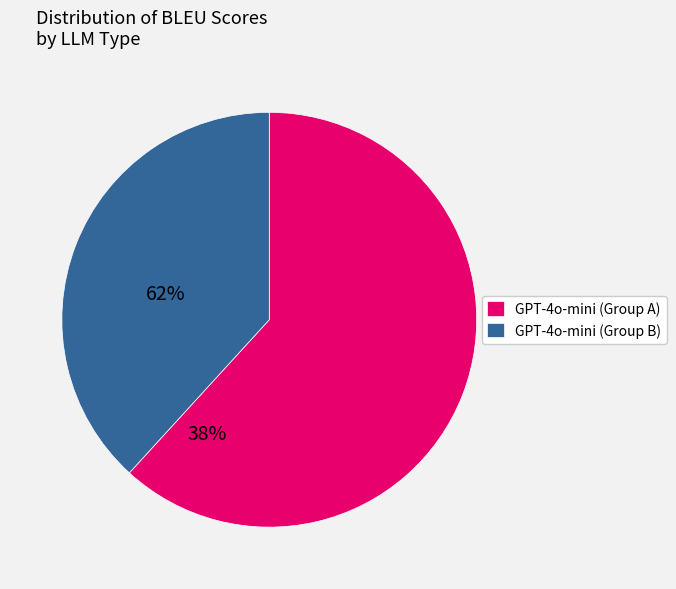

Combined, do GPT-4o-mini (Group A) and GPT-4o-mini (Group B) account for over 50%?

Yes